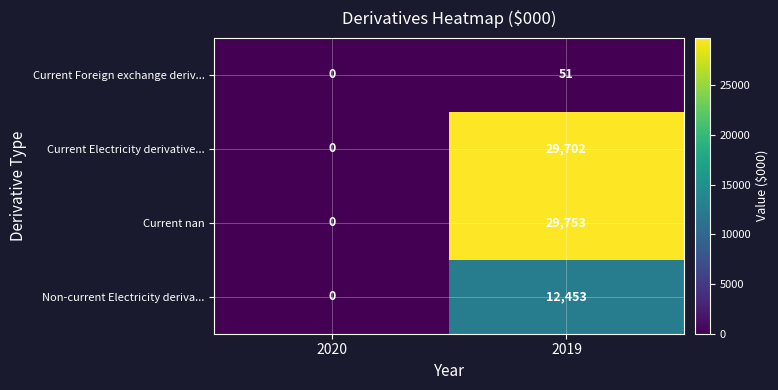

At which category is the sum across all series the highest?

2019